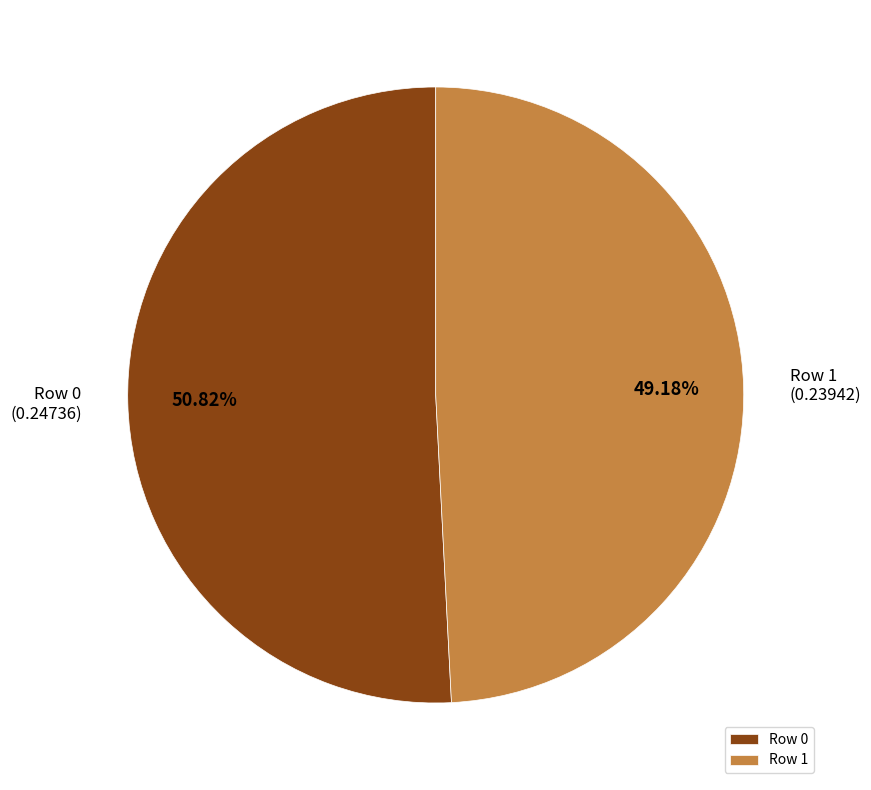

Does Row 0 represent more than half of the total?

Yes